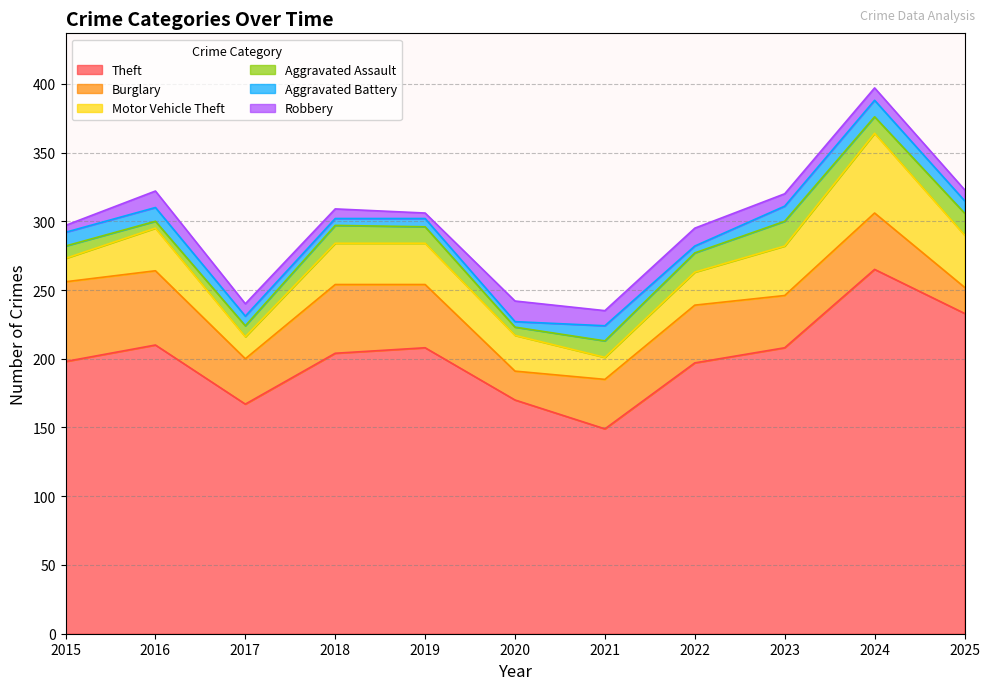

List the series in order of their peak value, highest first.

Theft, Burglary, Motor Vehicle Theft, Aggravated Assault, Robbery, Aggravated Battery